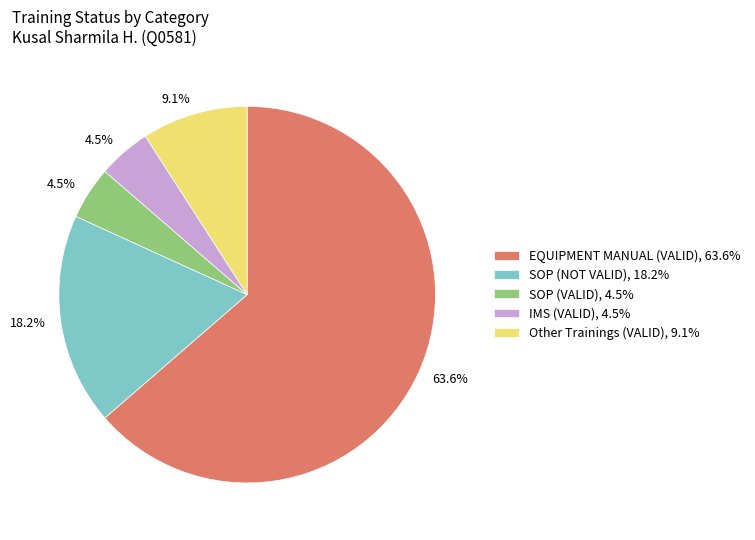

What is the largest slice in the pie chart?

EQUIPMENT MANUAL (VALID), 63.6%